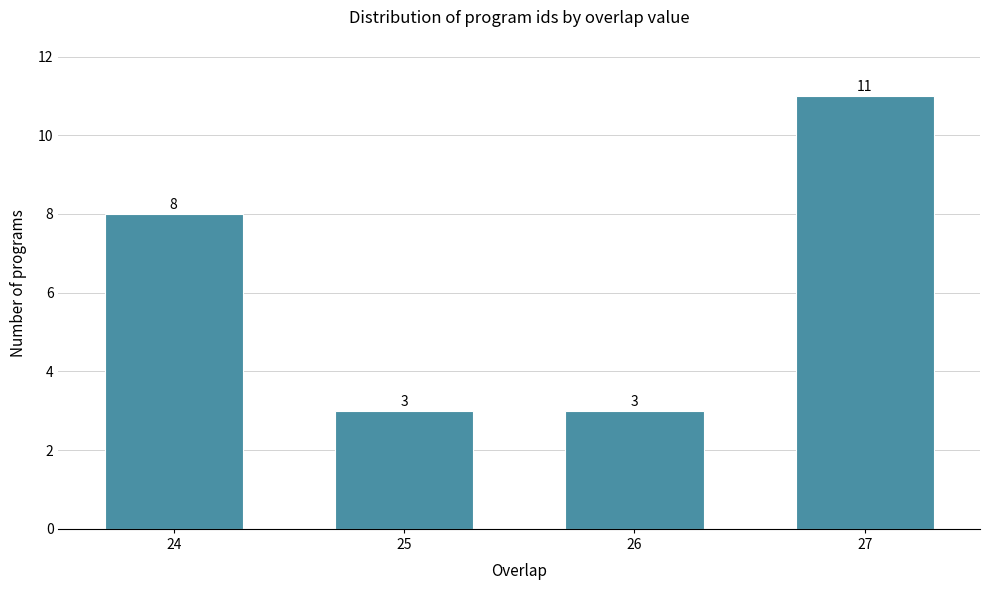

Reading right to left, list all the values displayed in this chart.

27=11	26=3	25=3	24=8